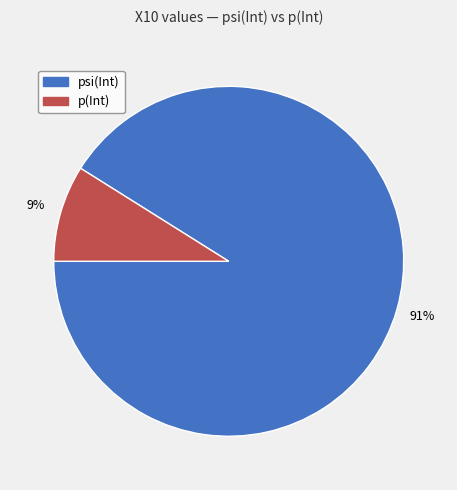

Rank the categories by value from lowest to highest.

p(Int), psi(Int)